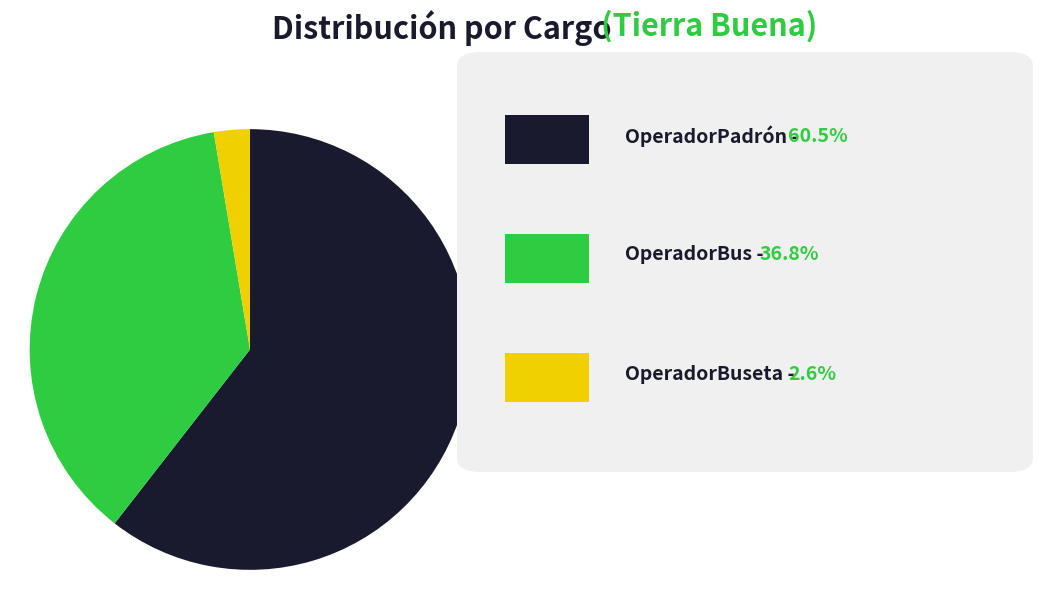

Is there any slice that represents more than half of the pie?

Yes